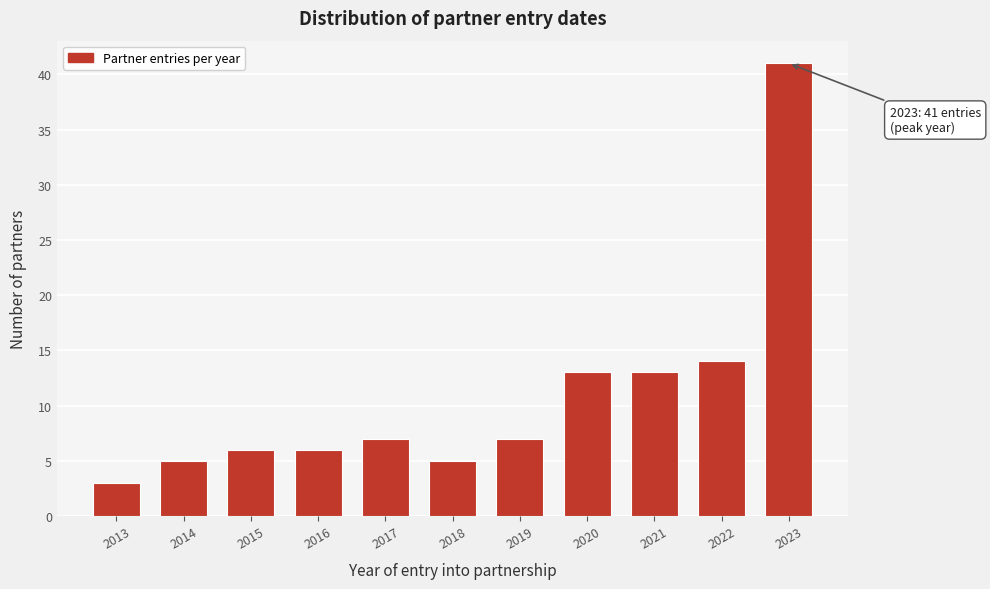

Reading left to right, transcribe all the data shown in this chart.

3	5	6	6	7	5	7	13	13	14	41